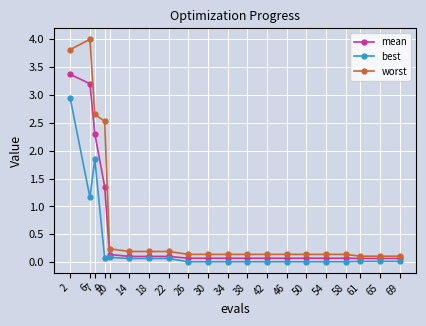

At which category is the sum across all series the highest?

2